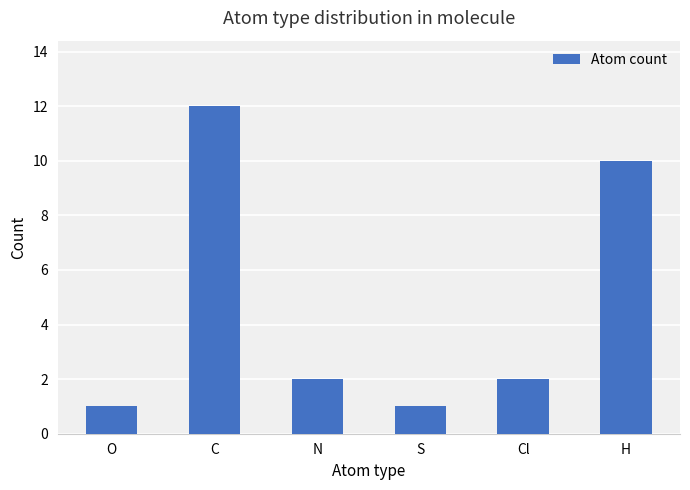

Reading left to right, list all the values displayed in this chart.

1	12	2	1	2	10